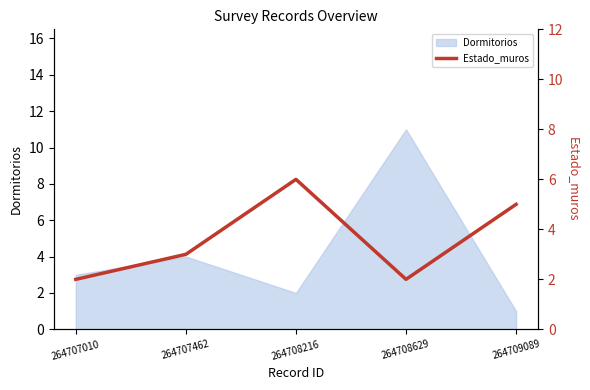

Is it true that Dormitorios equals 16 at 264708629?

False